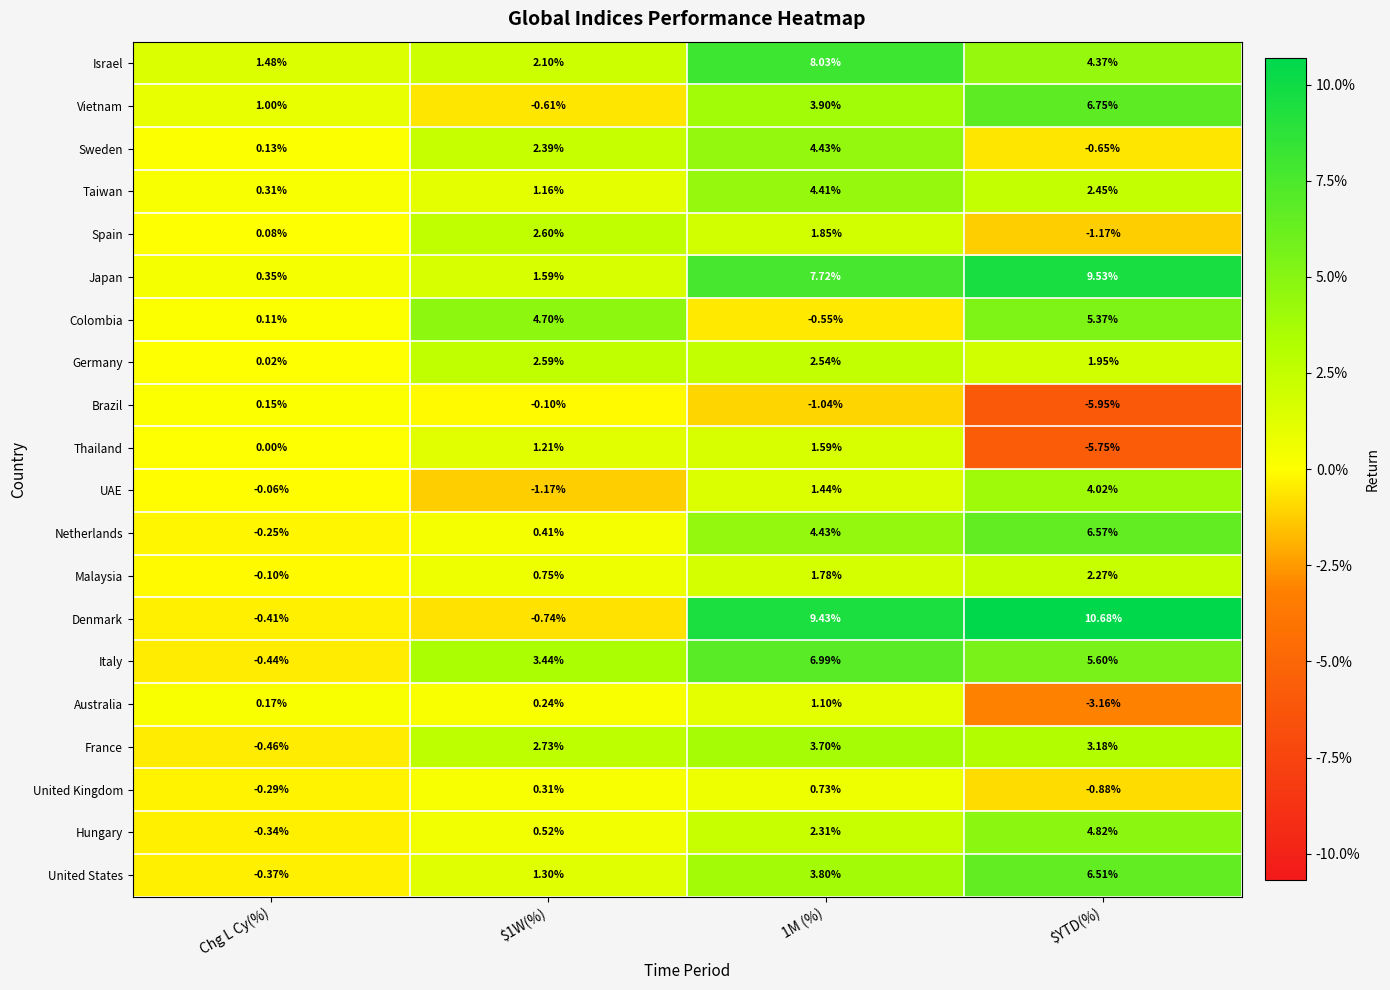

Rank the series by their maximum value, from lowest to highest.

Brazil, United Kingdom, Australia, Thailand, Malaysia, Germany, Spain, France, UAE, Taiwan, Sweden, Hungary, Colombia, United States, Netherlands, Vietnam, Italy, Israel, Japan, Denmark